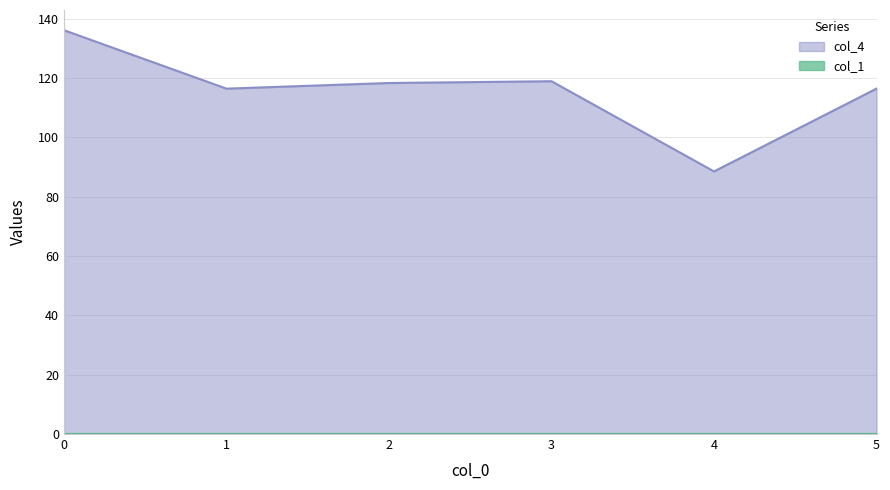

What is the change in value from 0 to 1?

-19.7